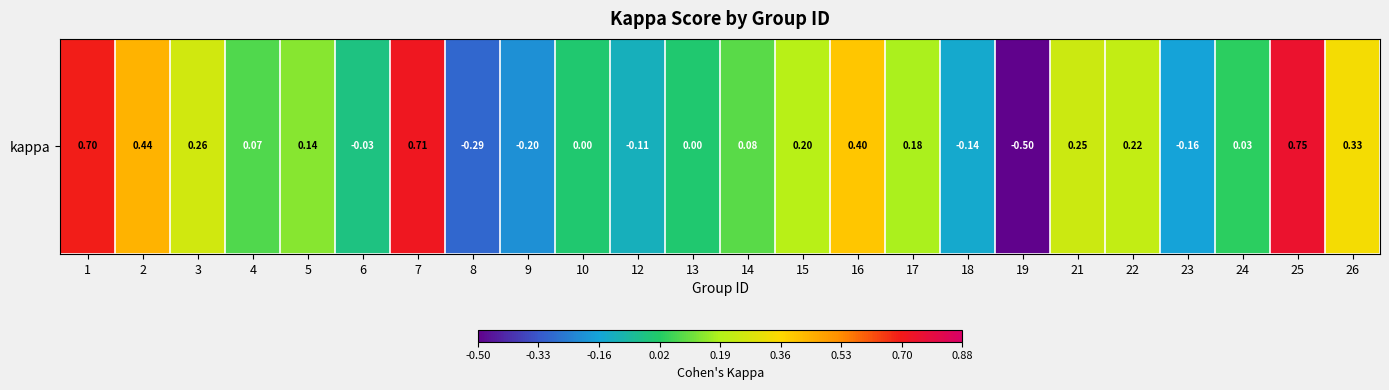

Reading left to right, list all the values displayed in this chart.

1=0.7	2=0.4	3=0.3	4=0.1	5=0.1	6=-0.0	7=0.7	8=-0.3	9=-0.2	10=0.0	12=-0.1	13=0.0	14=0.1	15=0.2	16=0.4	17=0.2	18=-0.1	19=-0.5	21=0.2	22=0.2	23=-0.2	24=0.0	25=0.8	26=0.3